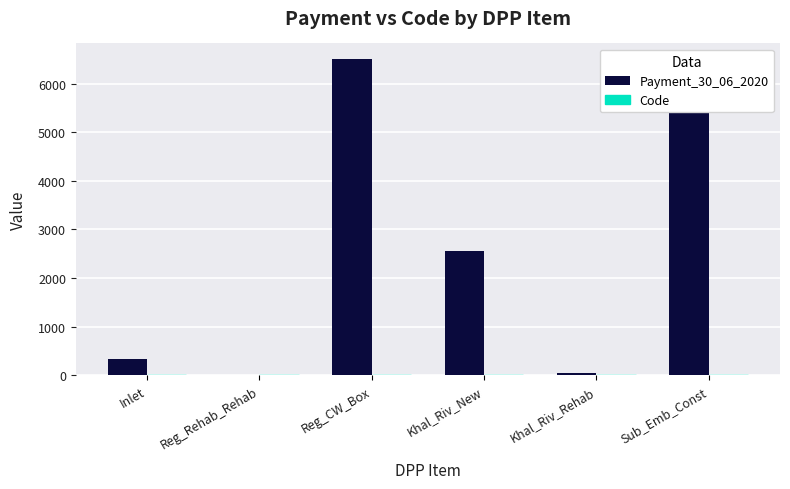

Which series has the widest spread of values?

Payment_30_06_2020